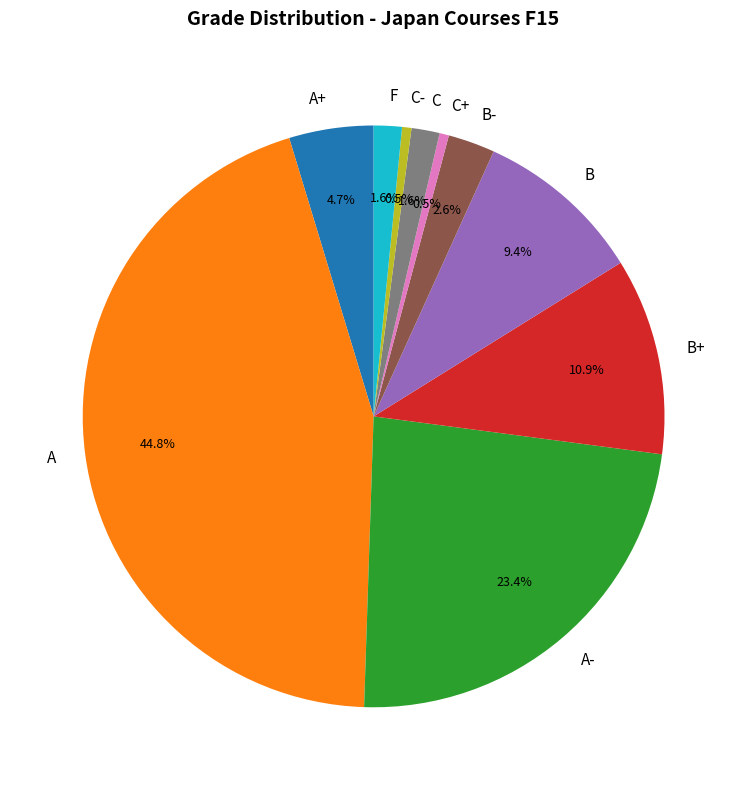

To the nearest percent, what is the average slice percentage?

10%